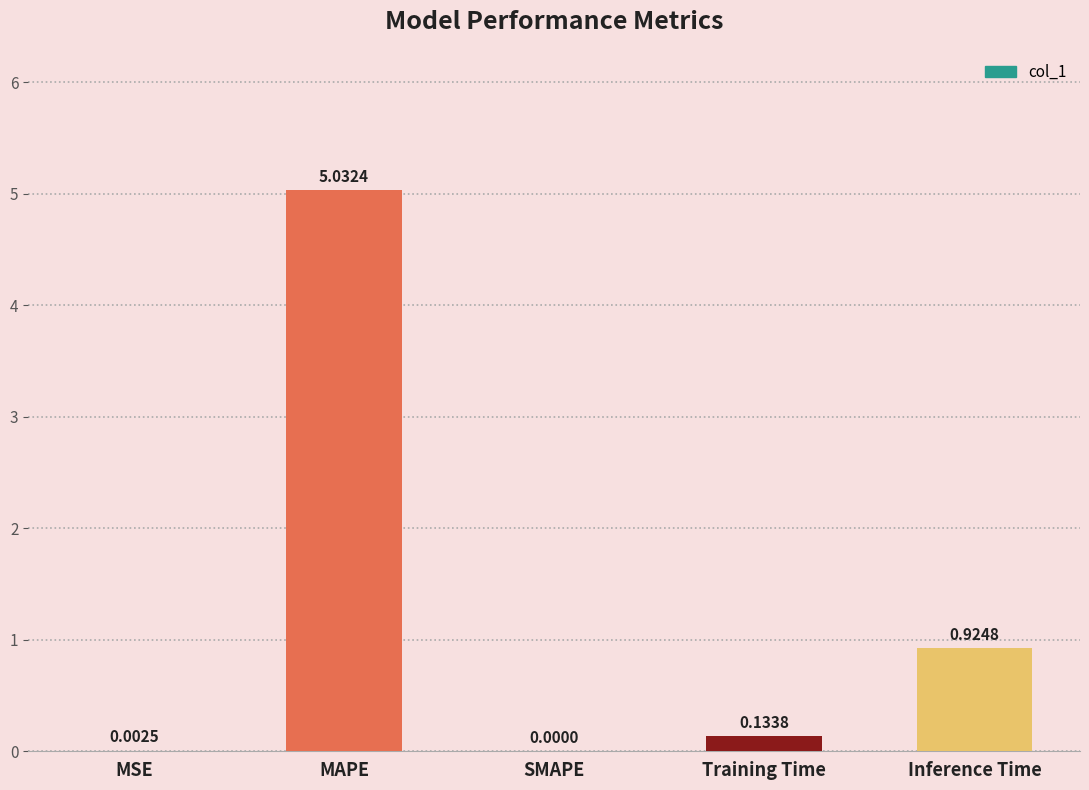

At which label is the value closest to 2?

Inference Time